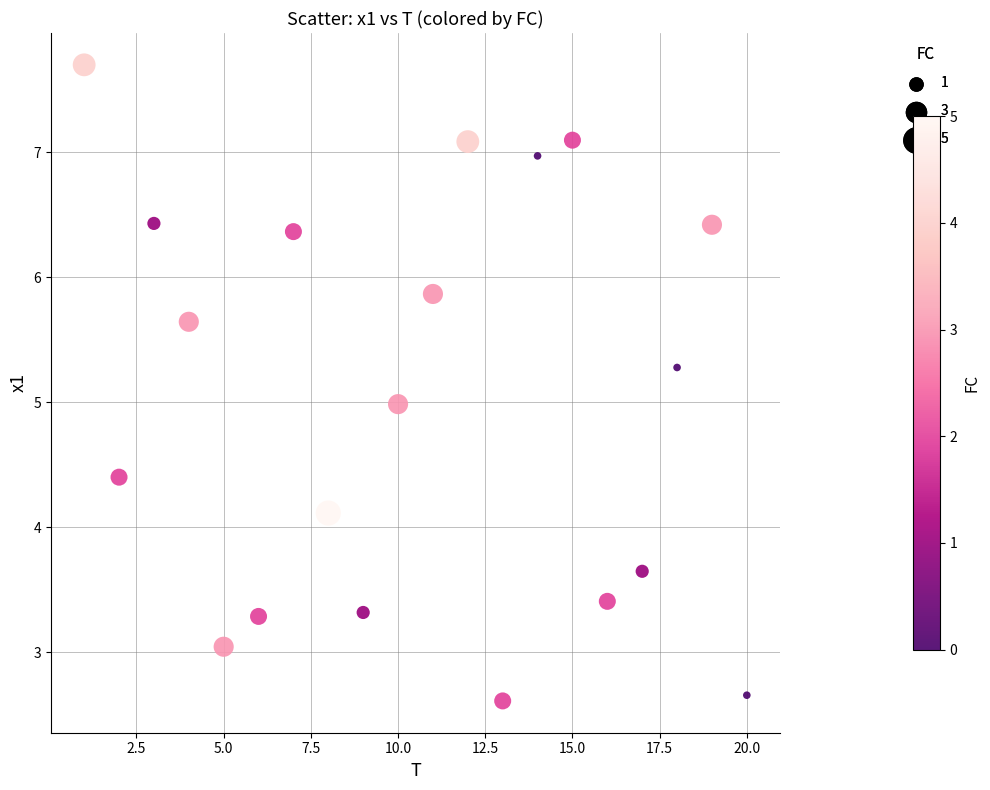

What is the range of X values (max minus min)?

19.0